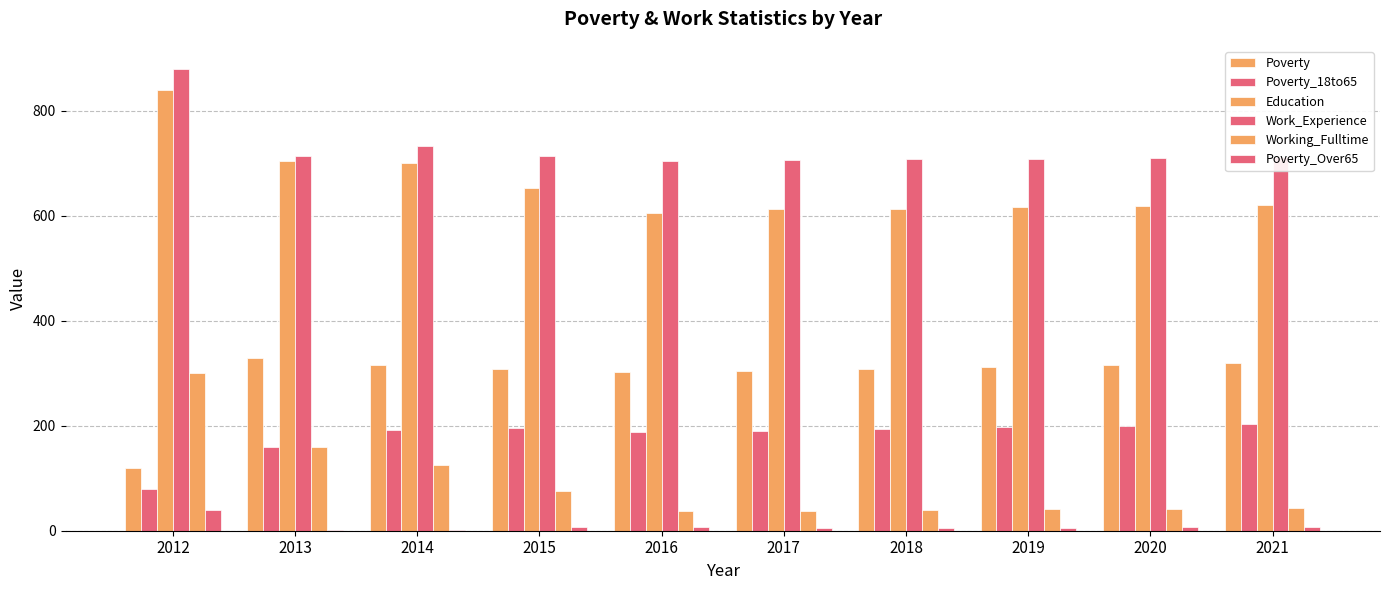

How many groups of bars are there?

10